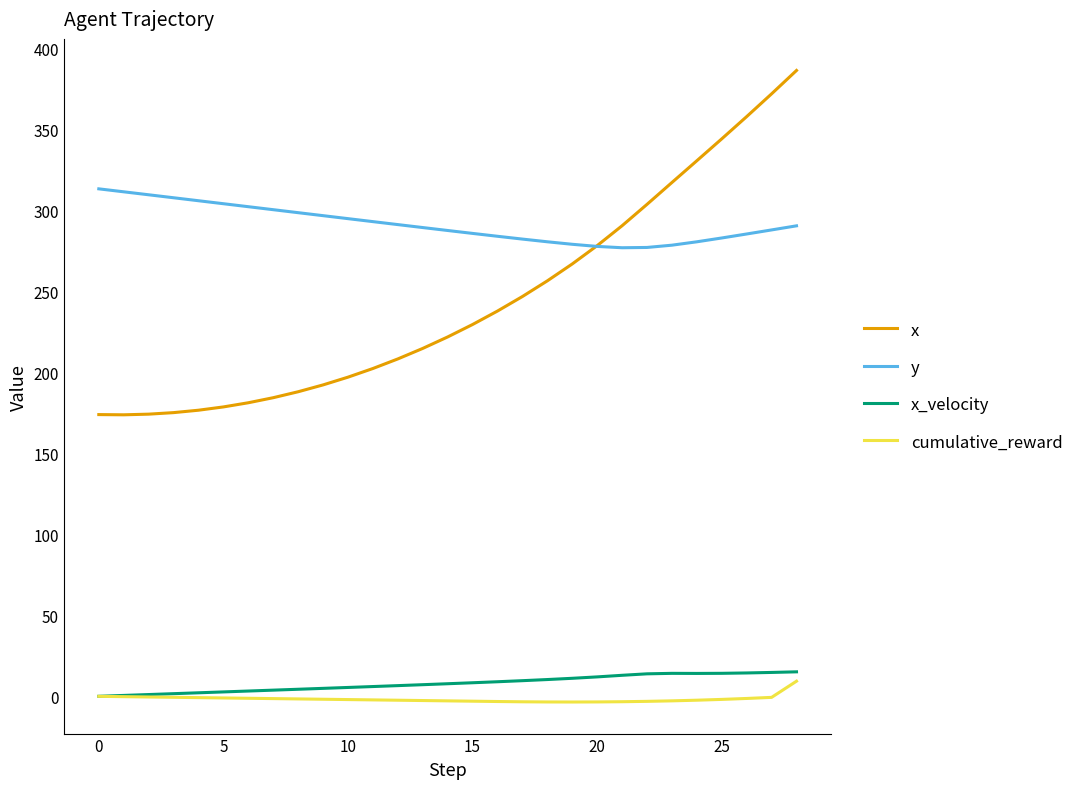

True or false: cumulative_reward and x cross at least once.

False